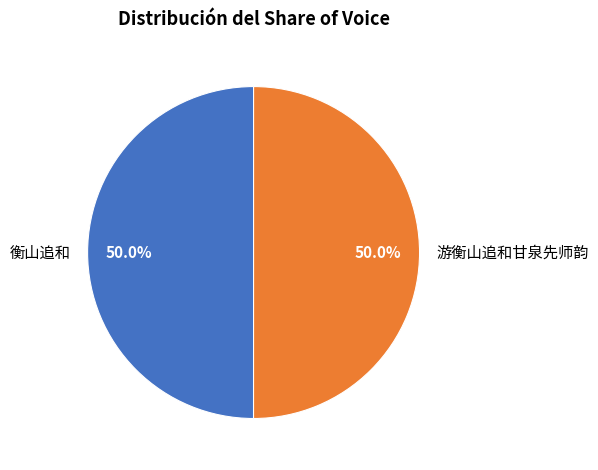

What is the ratio of the value at 衡山追和 to the value at 游衡山追和甘泉先师韵?

1.0